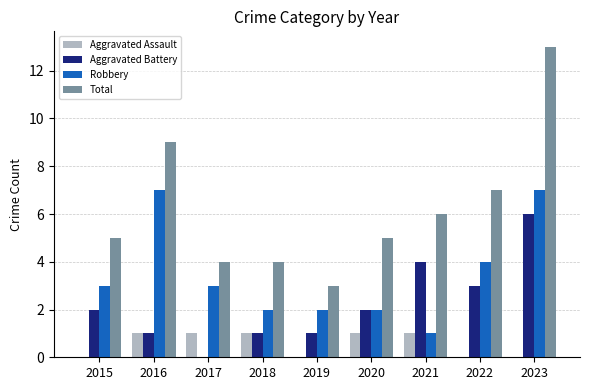

The value of Aggravated Battery at 2022 is 3. True or false?

True